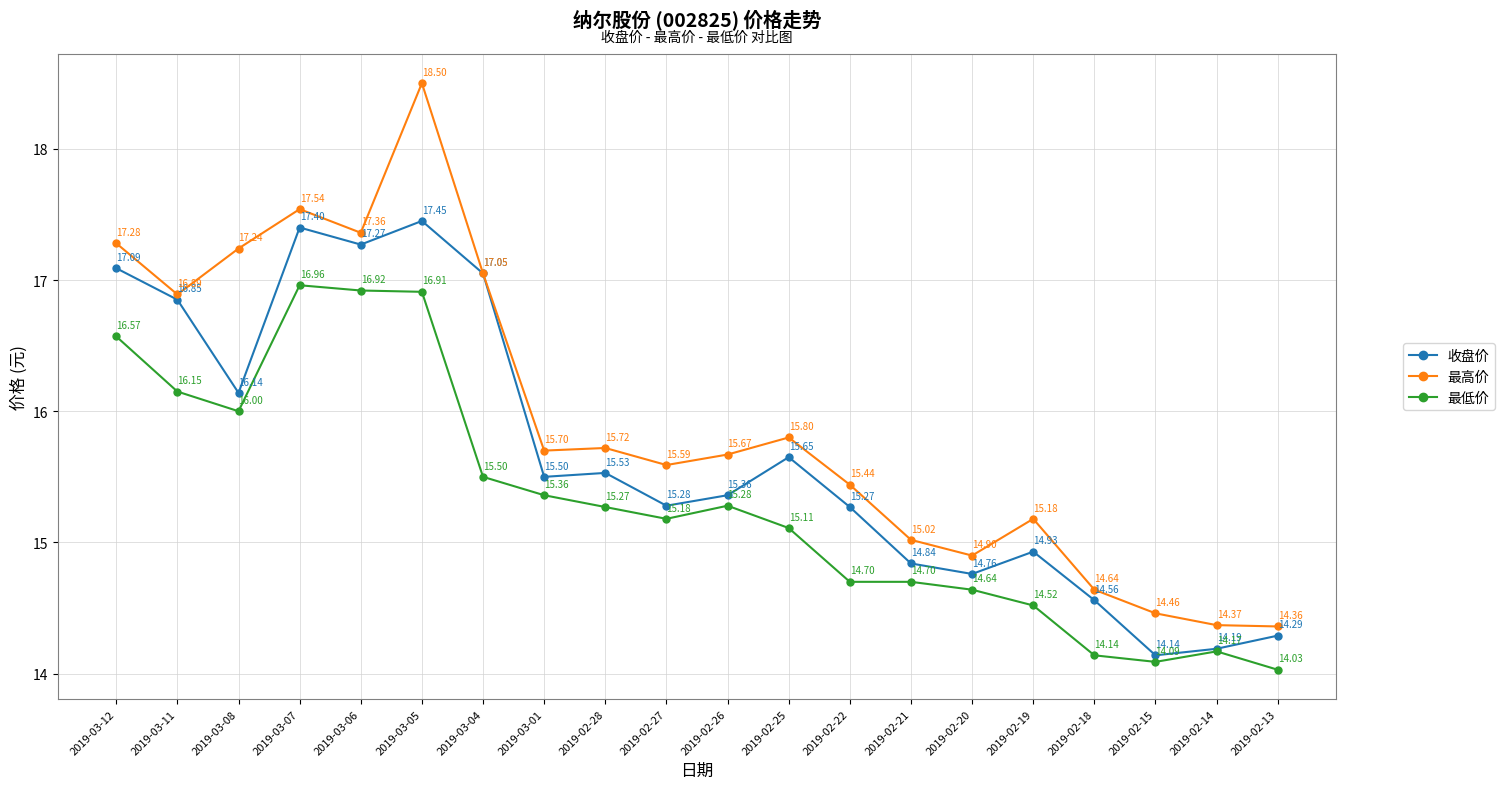

Which series has the widest spread of values?

最高价